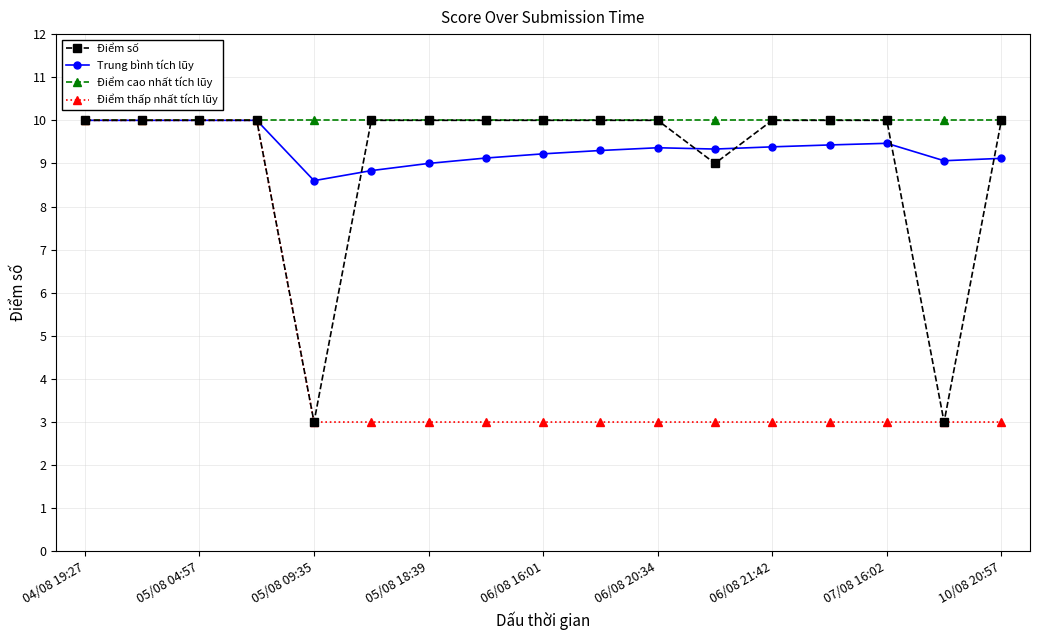

What is the value of the Điểm thấp nhất tích lũy point at the 15th from the left?

3.0